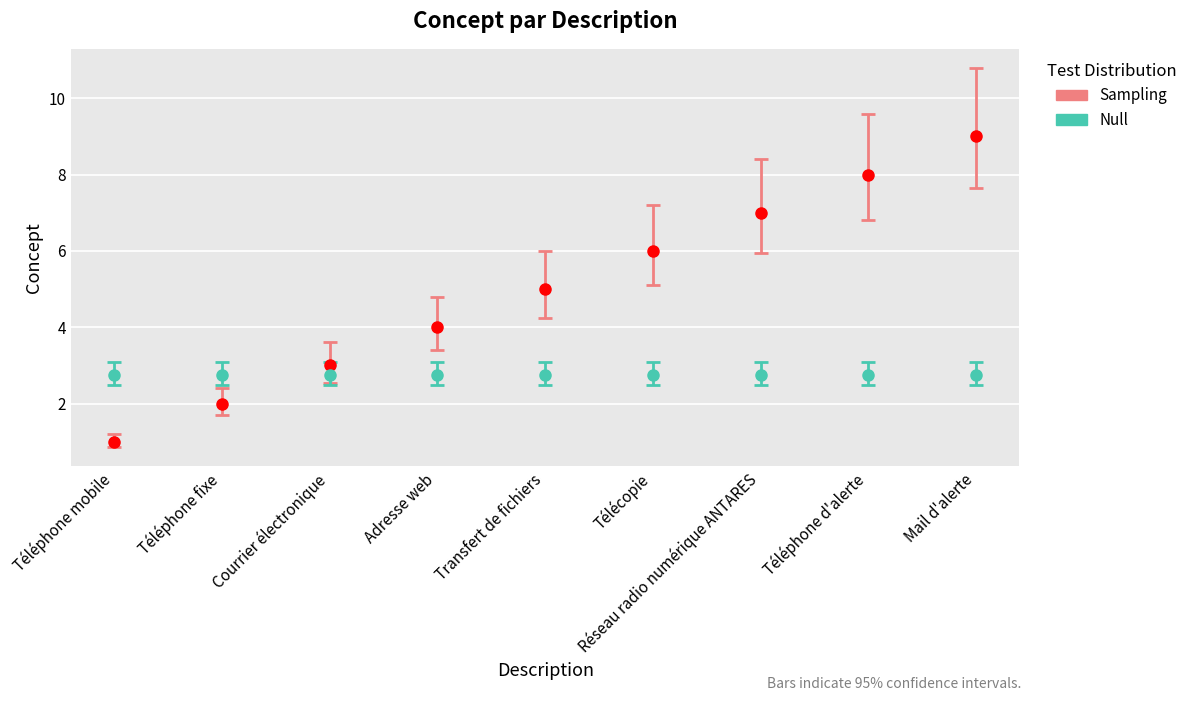

What is the difference between the Sampling values at Téléphone fixe and Réseau radio numérique ANTARES?

5.0